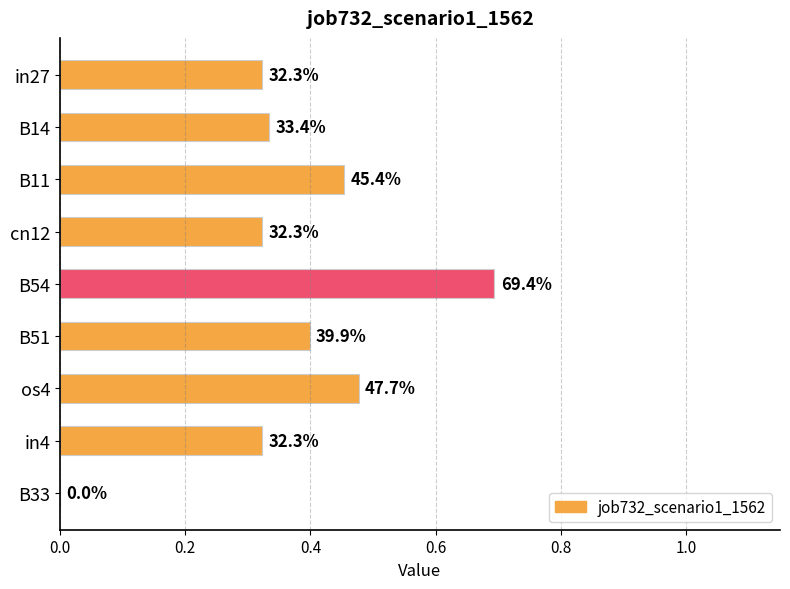

Are the bars grouped side by side (vs. stacked)?

No